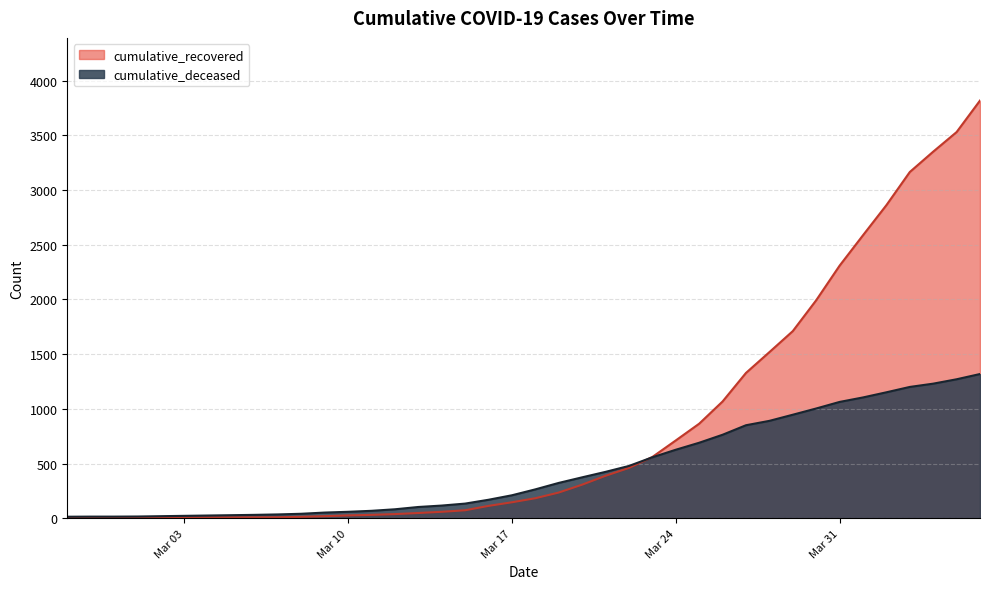

What is the spread (max minus min) of values at 2020-03-12?

44